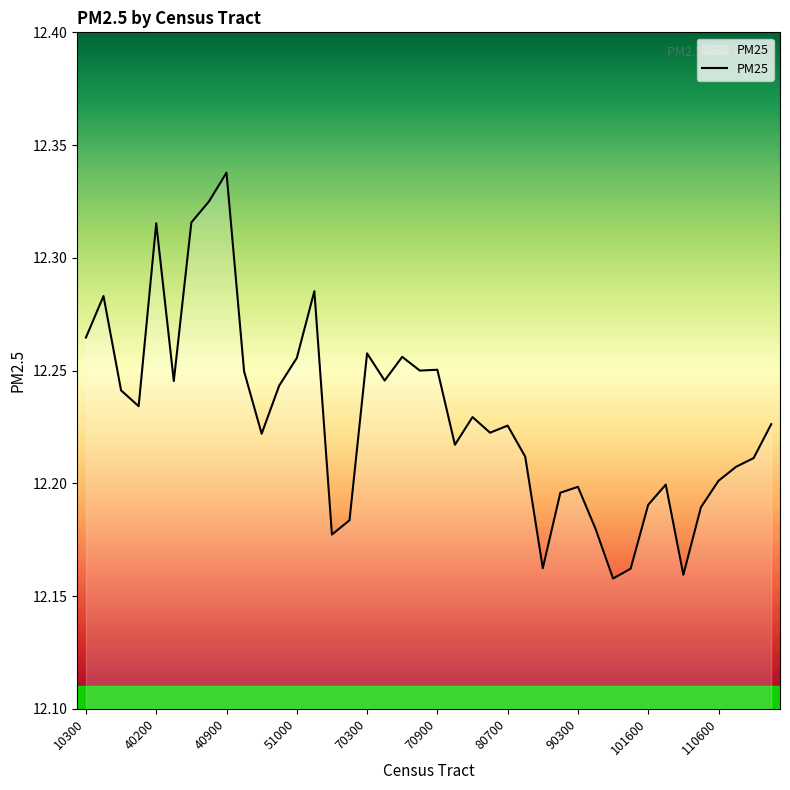

Which category has the lowest value across all series?

30